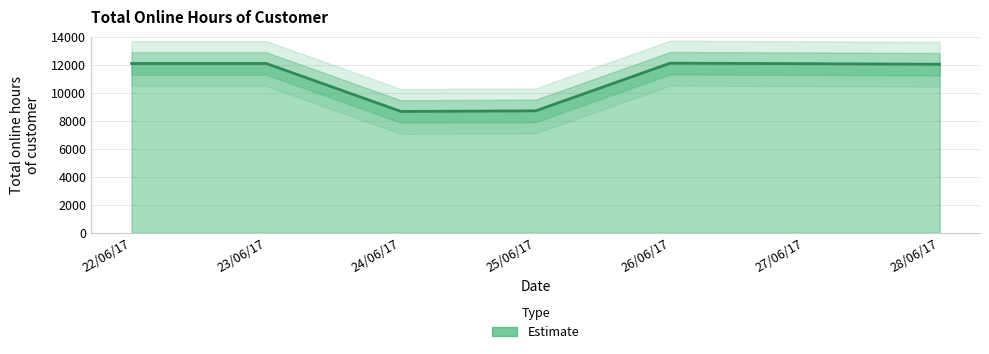

At which label is the value closest to 10387?

28/06/17